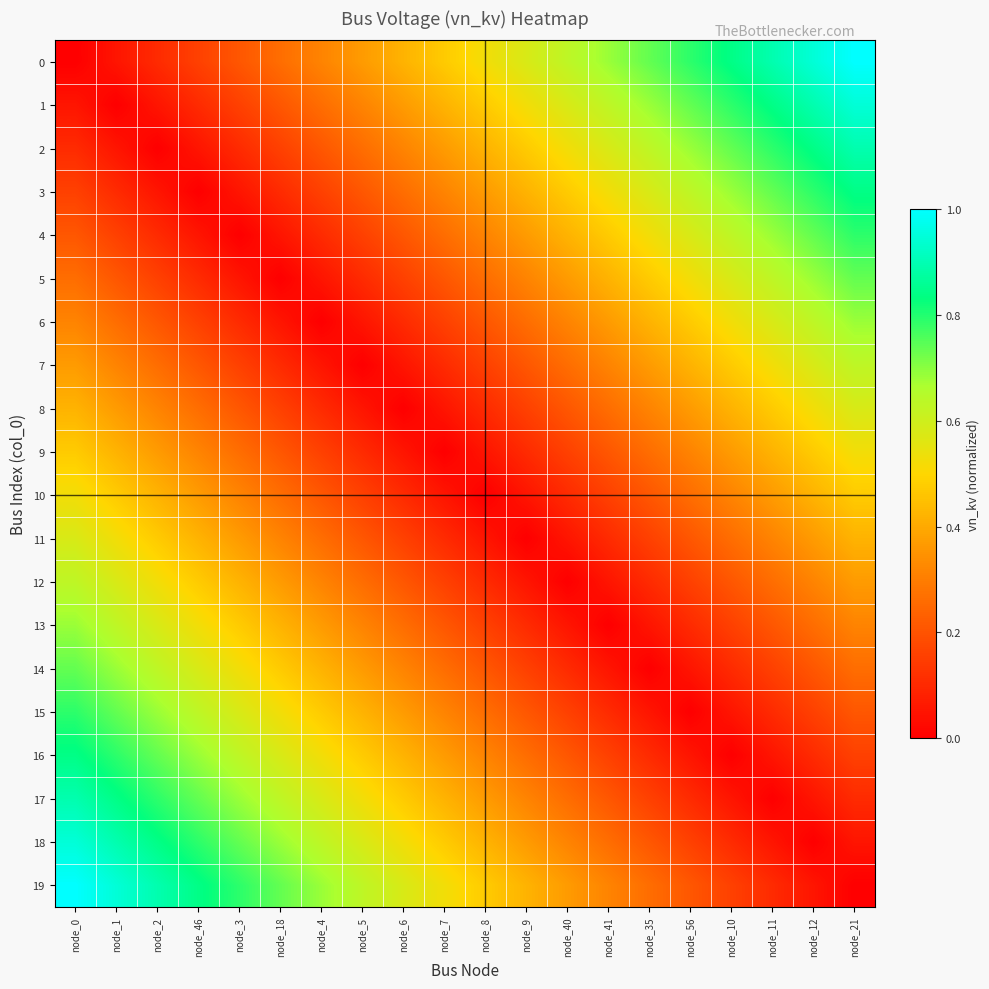

Reading left to right, list all the values displayed in this chart.

0: node_0=0.0	node_1=0.1	node_2=0.1	node_46=0.2	node_3=0.2	node_18=0.3	node_4=0.3	node_5=0.4	node_6=0.4	node_7=0.5	node_8=0.5	node_9=0.6	node_40=0.6	node_41=0.7	node_35=0.7	node_56=0.8	node_10=0.8	node_11=0.9	node_12=0.9	node_21=1.0
1: node_0=0.1	node_1=0.0	node_2=0.1	node_46=0.1	node_3=0.2	node_18=0.2	node_4=0.3	node_5=0.3	node_6=0.4	node_7=0.4	node_8=0.5	node_9=0.5	node_40=0.6	node_41=0.6	node_35=0.7	node_56=0.7	node_10=0.8	node_11=0.8	node_12=0.9	node_21=0.9
2: node_0=0.1	node_1=0.1	node_2=0.0	node_46=0.1	node_3=0.1	node_18=0.2	node_4=0.2	node_5=0.3	node_6=0.3	node_7=0.4	node_8=0.4	node_9=0.5	node_40=0.5	node_41=0.6	node_35=0.6	node_56=0.7	node_10=0.7	node_11=0.8	node_12=0.8	node_21=0.9
3: node_0=0.2	node_1=0.1	node_2=0.1	node_46=0.0	node_3=0.1	node_18=0.1	node_4=0.2	node_5=0.2	node_6=0.3	node_7=0.3	node_8=0.4	node_9=0.4	node_40=0.5	node_41=0.5	node_35=0.6	node_56=0.6	node_10=0.7	node_11=0.7	node_12=0.8	node_21=0.8
4: node_0=0.2	node_1=0.2	node_2=0.1	node_46=0.1	node_3=0.0	node_18=0.1	node_4=0.1	node_5=0.2	node_6=0.2	node_7=0.3	node_8=0.3	node_9=0.4	node_40=0.4	node_41=0.5	node_35=0.5	node_56=0.6	node_10=0.6	node_11=0.7	node_12=0.7	node_21=0.8
5: node_0=0.3	node_1=0.2	node_2=0.2	node_46=0.1	node_3=0.1	node_18=0.0	node_4=0.1	node_5=0.1	node_6=0.2	node_7=0.2	node_8=0.3	node_9=0.3	node_40=0.4	node_41=0.4	node_35=0.5	node_56=0.5	node_10=0.6	node_11=0.6	node_12=0.7	node_21=0.7
6: node_0=0.3	node_1=0.3	node_2=0.2	node_46=0.2	node_3=0.1	node_18=0.1	node_4=0.0	node_5=0.1	node_6=0.1	node_7=0.2	node_8=0.2	node_9=0.3	node_40=0.3	node_41=0.4	node_35=0.4	node_56=0.5	node_10=0.5	node_11=0.6	node_12=0.6	node_21=0.7
7: node_0=0.4	node_1=0.3	node_2=0.3	node_46=0.2	node_3=0.2	node_18=0.1	node_4=0.1	node_5=0.0	node_6=0.1	node_7=0.1	node_8=0.2	node_9=0.2	node_40=0.3	node_41=0.3	node_35=0.4	node_56=0.4	node_10=0.5	node_11=0.5	node_12=0.6	node_21=0.6
8: node_0=0.4	node_1=0.4	node_2=0.3	node_46=0.3	node_3=0.2	node_18=0.2	node_4=0.1	node_5=0.1	node_6=0.0	node_7=0.1	node_8=0.1	node_9=0.2	node_40=0.2	node_41=0.3	node_35=0.3	node_56=0.4	node_10=0.4	node_11=0.5	node_12=0.5	node_21=0.6
9: node_0=0.5	node_1=0.4	node_2=0.4	node_46=0.3	node_3=0.3	node_18=0.2	node_4=0.2	node_5=0.1	node_6=0.1	node_7=0.0	node_8=0.1	node_9=0.1	node_40=0.2	node_41=0.2	node_35=0.3	node_56=0.3	node_10=0.4	node_11=0.4	node_12=0.5	node_21=0.5
10: node_0=0.5	node_1=0.5	node_2=0.4	node_46=0.4	node_3=0.3	node_18=0.3	node_4=0.2	node_5=0.2	node_6=0.1	node_7=0.1	node_8=0.0	node_9=0.1	node_40=0.1	node_41=0.2	node_35=0.2	node_56=0.3	node_10=0.3	node_11=0.4	node_12=0.4	node_21=0.5
11: node_0=0.6	node_1=0.5	node_2=0.5	node_46=0.4	node_3=0.4	node_18=0.3	node_4=0.3	node_5=0.2	node_6=0.2	node_7=0.1	node_8=0.1	node_9=0.0	node_40=0.1	node_41=0.1	node_35=0.2	node_56=0.2	node_10=0.3	node_11=0.3	node_12=0.4	node_21=0.4
12: node_0=0.6	node_1=0.6	node_2=0.5	node_46=0.5	node_3=0.4	node_18=0.4	node_4=0.3	node_5=0.3	node_6=0.2	node_7=0.2	node_8=0.1	node_9=0.1	node_40=0.0	node_41=0.1	node_35=0.1	node_56=0.2	node_10=0.2	node_11=0.3	node_12=0.3	node_21=0.4
13: node_0=0.7	node_1=0.6	node_2=0.6	node_46=0.5	node_3=0.5	node_18=0.4	node_4=0.4	node_5=0.3	node_6=0.3	node_7=0.2	node_8=0.2	node_9=0.1	node_40=0.1	node_41=0.0	node_35=0.1	node_56=0.1	node_10=0.2	node_11=0.2	node_12=0.3	node_21=0.3
14: node_0=0.7	node_1=0.7	node_2=0.6	node_46=0.6	node_3=0.5	node_18=0.5	node_4=0.4	node_5=0.4	node_6=0.3	node_7=0.3	node_8=0.2	node_9=0.2	node_40=0.1	node_41=0.1	node_35=0.0	node_56=0.1	node_10=0.1	node_11=0.2	node_12=0.2	node_21=0.3
15: node_0=0.8	node_1=0.7	node_2=0.7	node_46=0.6	node_3=0.6	node_18=0.5	node_4=0.5	node_5=0.4	node_6=0.4	node_7=0.3	node_8=0.3	node_9=0.2	node_40=0.2	node_41=0.1	node_35=0.1	node_56=0.0	node_10=0.1	node_11=0.1	node_12=0.2	node_21=0.2
16: node_0=0.8	node_1=0.8	node_2=0.7	node_46=0.7	node_3=0.6	node_18=0.6	node_4=0.5	node_5=0.5	node_6=0.4	node_7=0.4	node_8=0.3	node_9=0.3	node_40=0.2	node_41=0.2	node_35=0.1	node_56=0.1	node_10=0.0	node_11=0.1	node_12=0.1	node_21=0.2
17: node_0=0.9	node_1=0.8	node_2=0.8	node_46=0.7	node_3=0.7	node_18=0.6	node_4=0.6	node_5=0.5	node_6=0.5	node_7=0.4	node_8=0.4	node_9=0.3	node_40=0.3	node_41=0.2	node_35=0.2	node_56=0.1	node_10=0.1	node_11=0.0	node_12=0.1	node_21=0.1
18: node_0=0.9	node_1=0.9	node_2=0.8	node_46=0.8	node_3=0.7	node_18=0.7	node_4=0.6	node_5=0.6	node_6=0.5	node_7=0.5	node_8=0.4	node_9=0.4	node_40=0.3	node_41=0.3	node_35=0.2	node_56=0.2	node_10=0.1	node_11=0.1	node_12=0.0	node_21=0.1
19: node_0=1.0	node_1=0.9	node_2=0.9	node_46=0.8	node_3=0.8	node_18=0.7	node_4=0.7	node_5=0.6	node_6=0.6	node_7=0.5	node_8=0.5	node_9=0.4	node_40=0.4	node_41=0.3	node_35=0.3	node_56=0.2	node_10=0.2	node_11=0.1	node_12=0.1	node_21=0.0